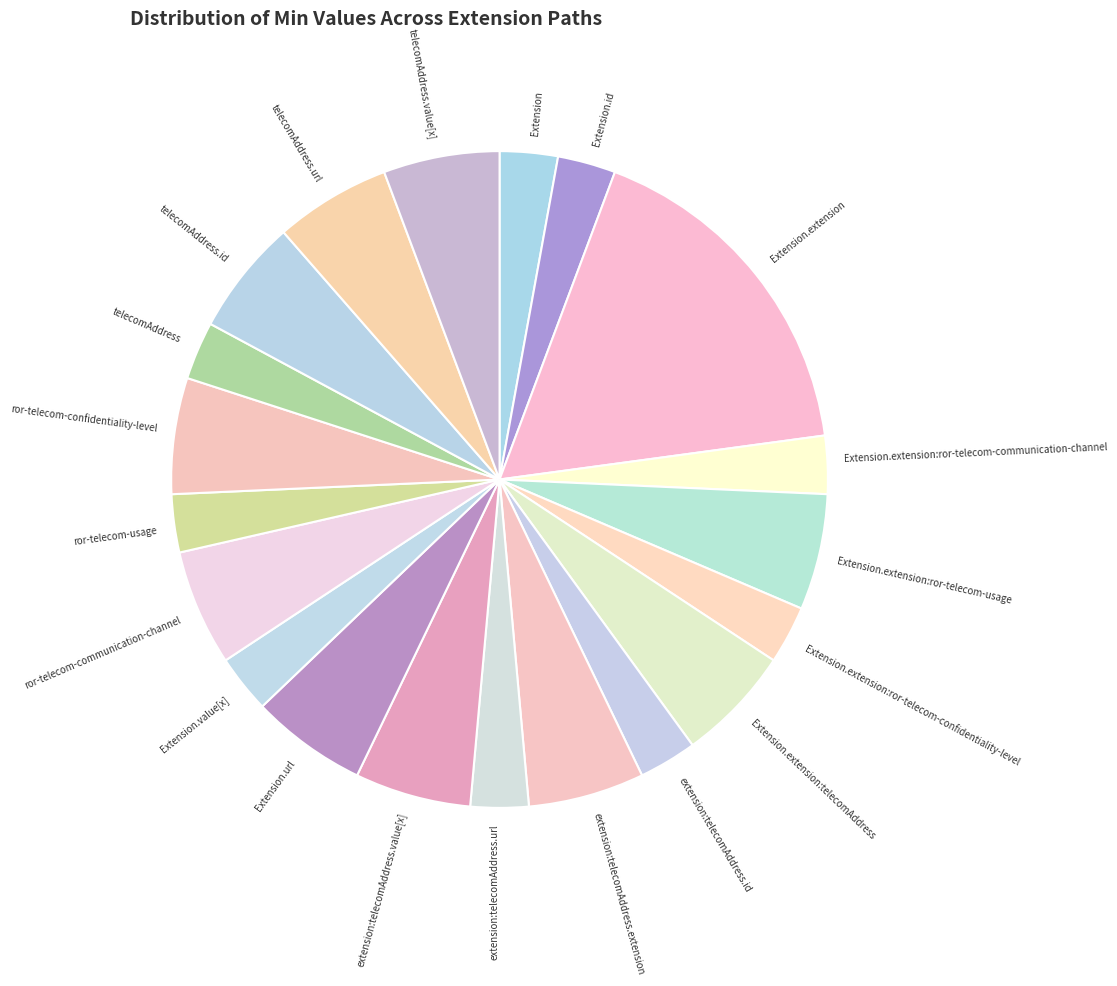

Approximately how many times larger is the value at Extension.extension:ror-telecom-communication-channel compared to Extension.value[x]?

1.0